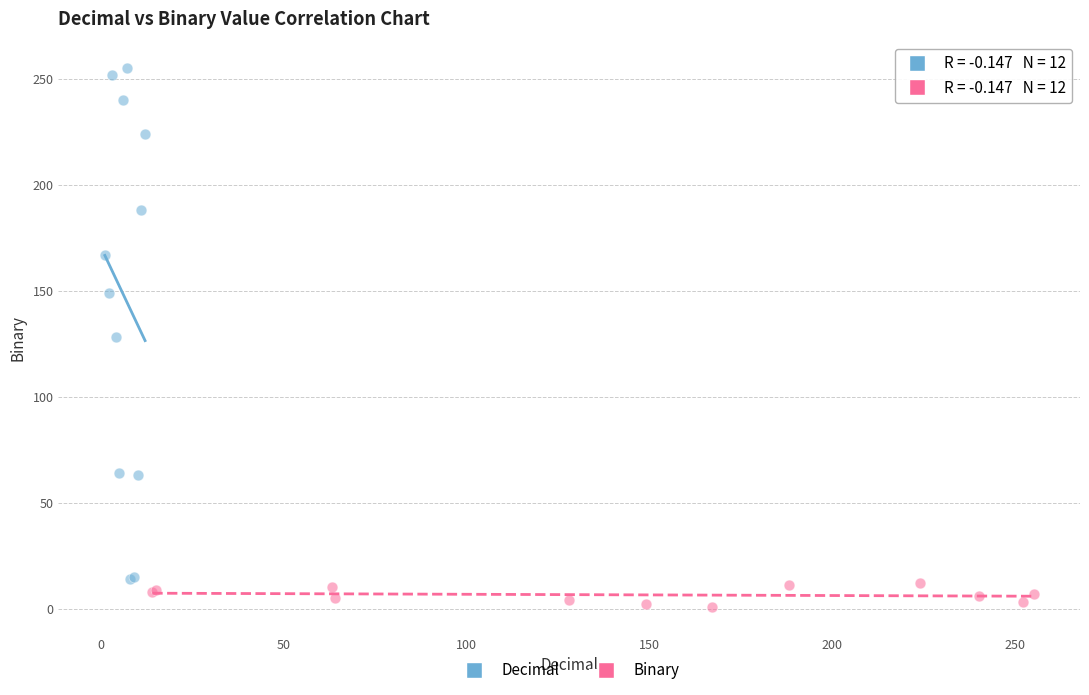

Which series contains the highest Y value?

Decimal